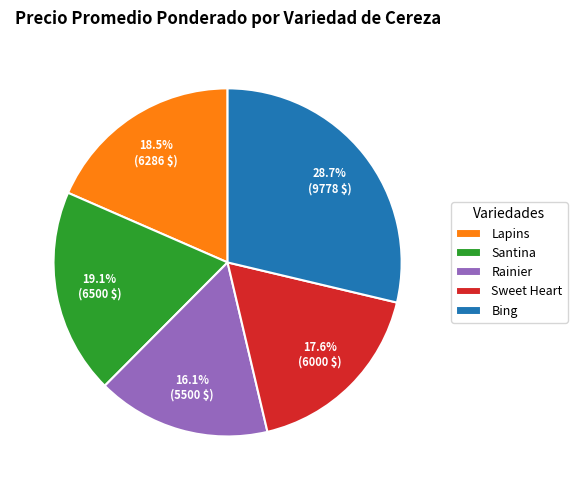

Which category has the smallest portion of the pie?

Rainier